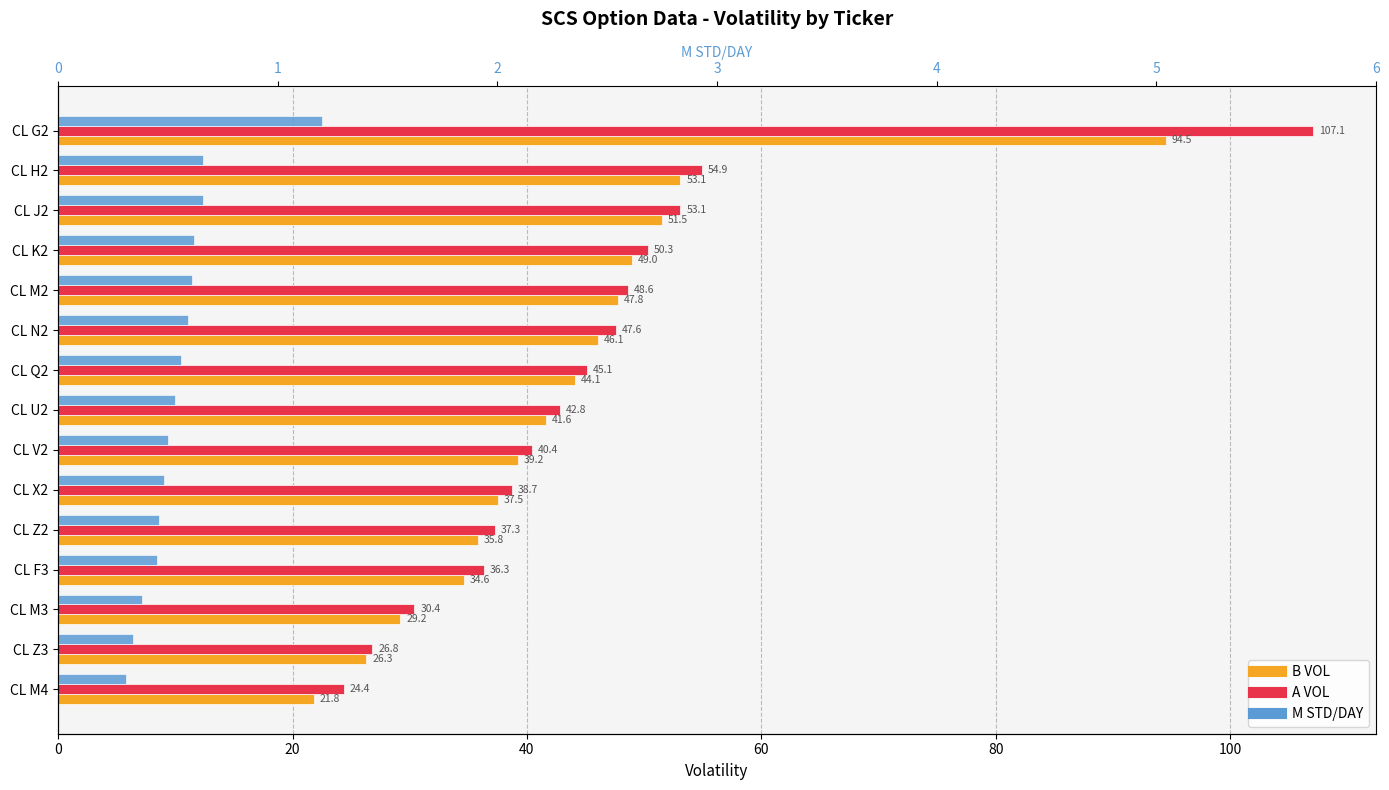

Between CL K2 and CL M4, which is larger?

CL K2